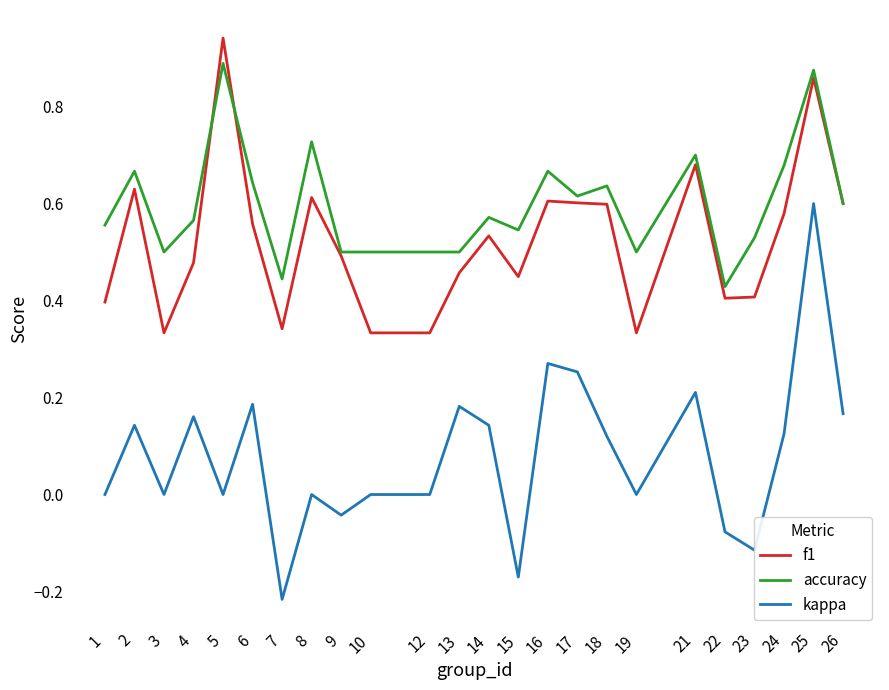

Which series has the largest range (max minus min)?

kappa